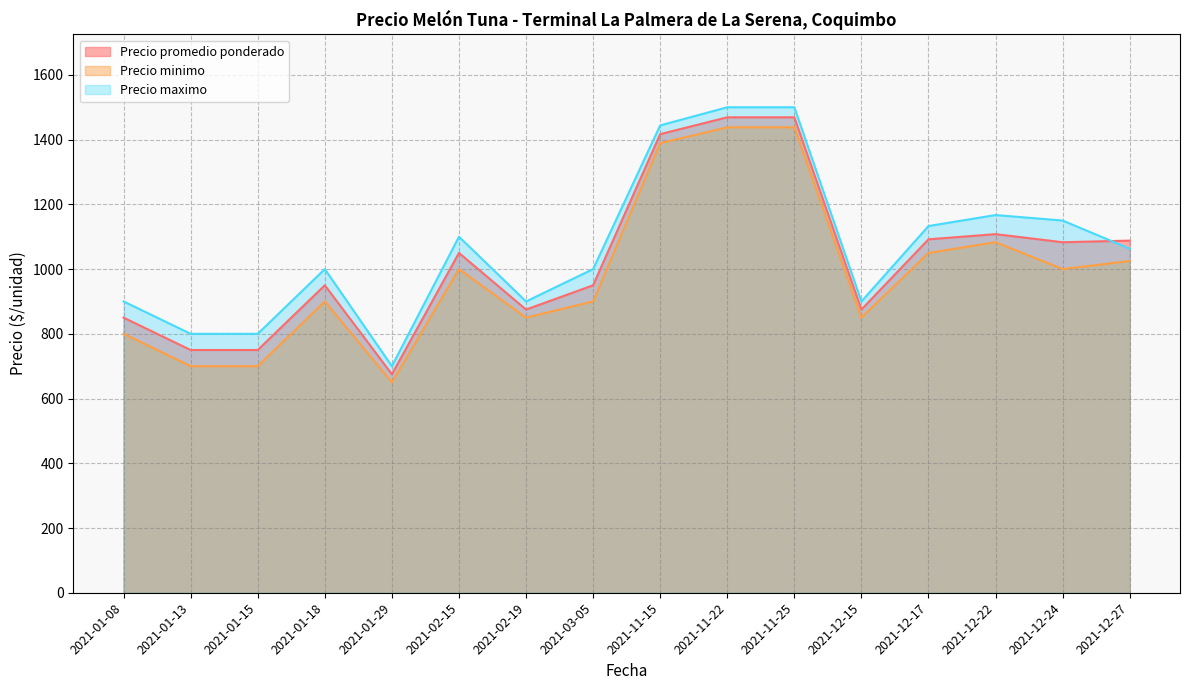

What is the sum of the Precio promedio ponderado values at 2021-01-15 and 2021-01-18?

1700